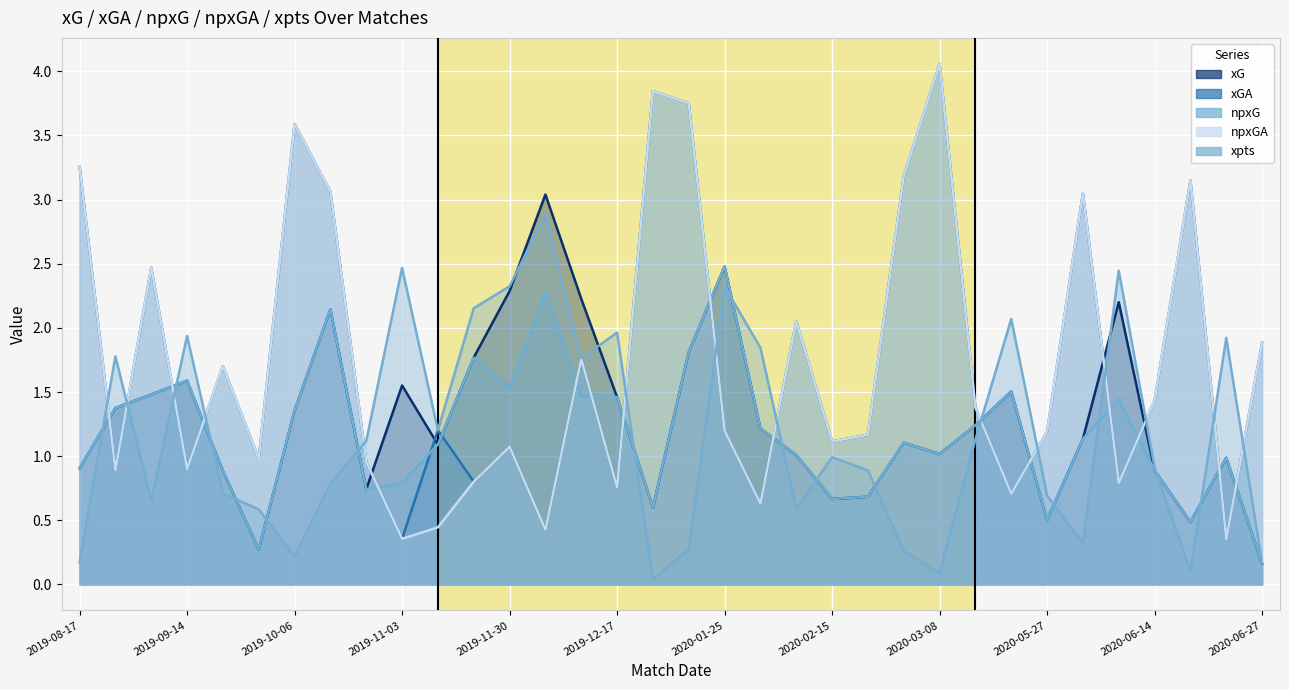

What is the difference between the xGA values at 2020-06-07 and 2019-10-27?

0.2